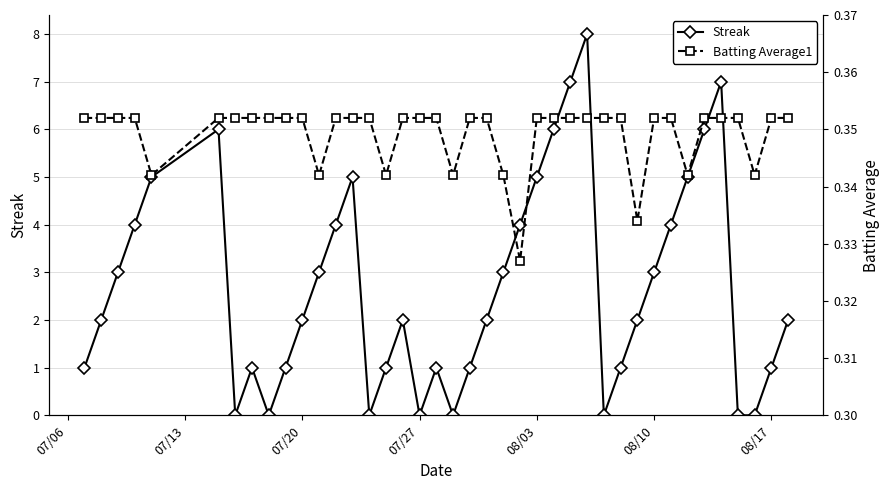

How many interior local peaks does the Streak series have?

7